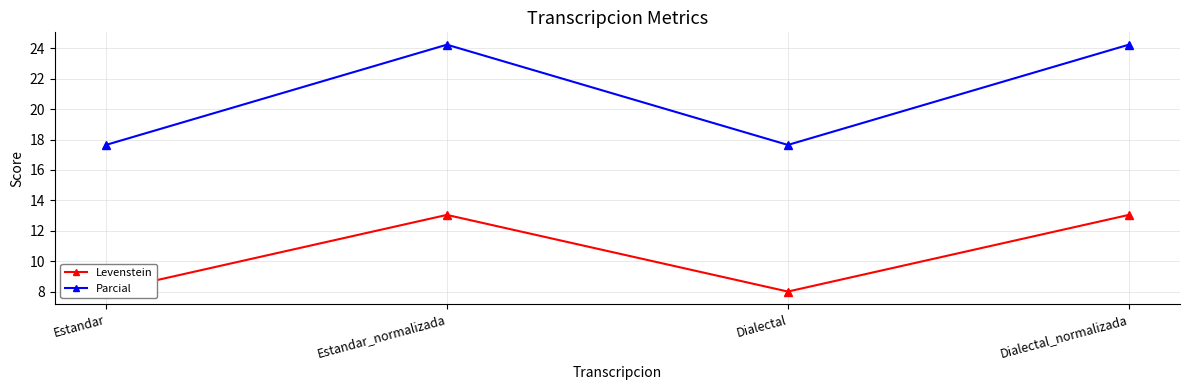

At how many categories does at least one series exceed 22?

2